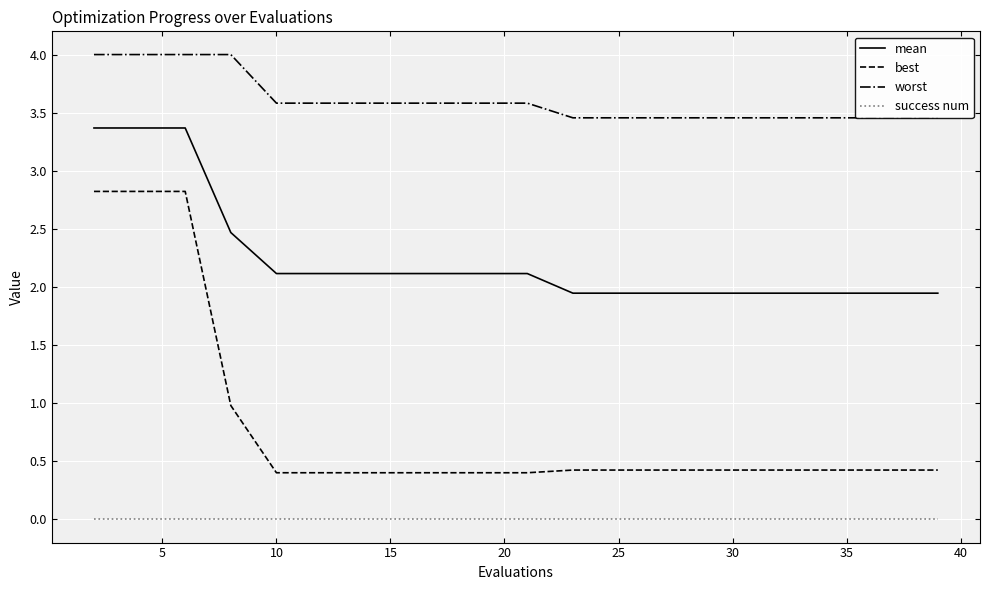

True or false: best and mean cross at least once.

False